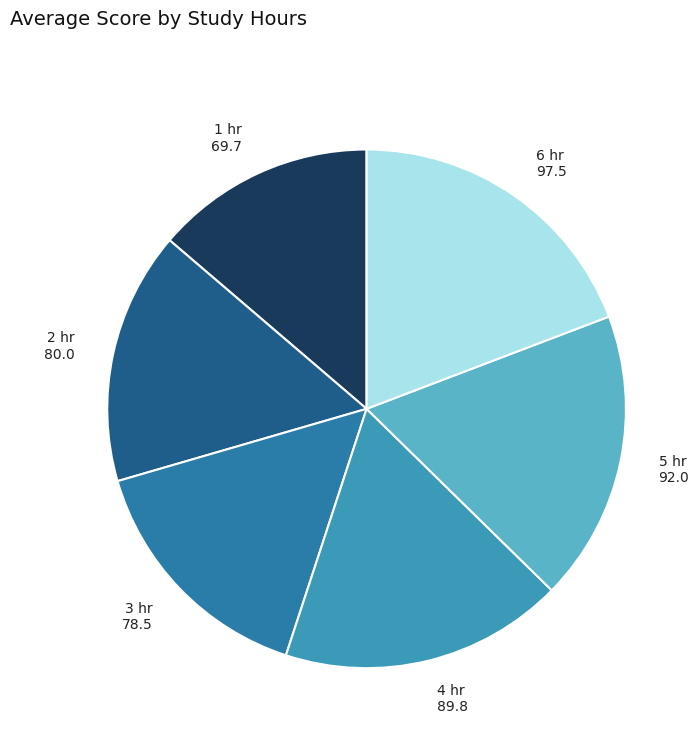

What is the ratio of the value at 2 hr to the value at 1 hr?

1.1